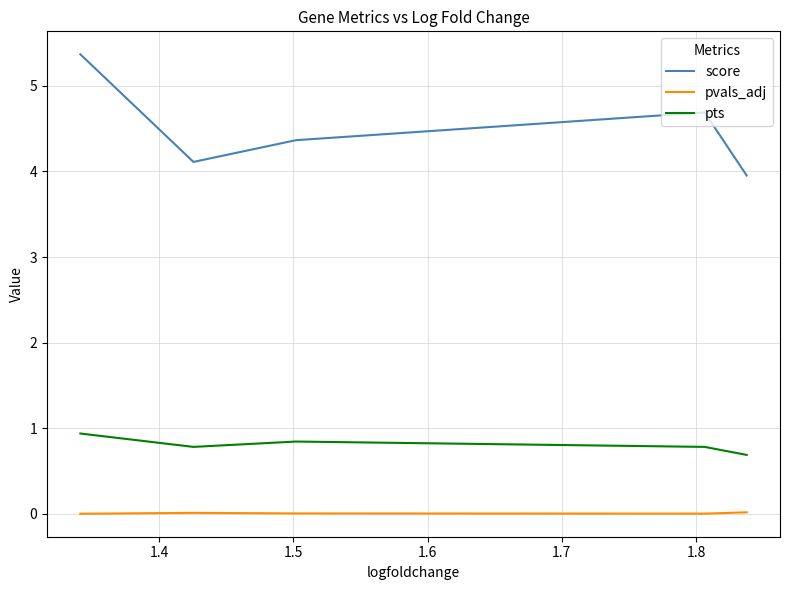

True or false: pvals_adj and pts cross at least once.

False